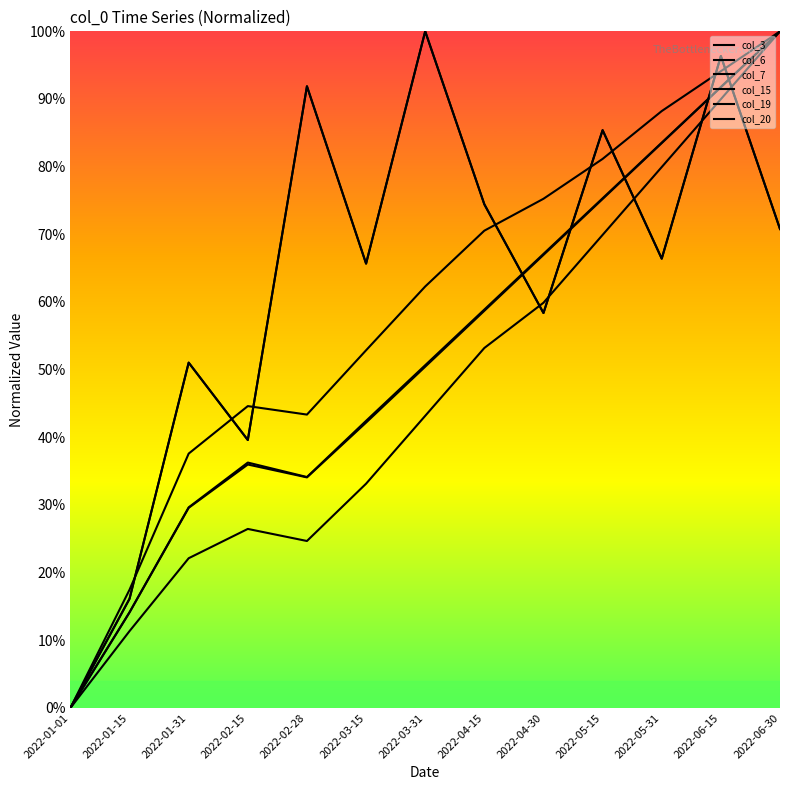

Reading left to right, list all the values displayed in this chart.

col_3: 0.0	16.1	51.0	39.6	91.9	65.7	100.0	74.4	58.4	85.4	66.4	96.3	70.8
col_6: 0.0	17.5	37.6	44.6	43.4	52.9	62.3	70.5	75.3	81.1	88.2	94.1	100.0
col_7: 0.0	14.1	29.6	36.3	34.1	42.4	50.7	58.9	67.1	75.3	83.6	91.8	100.0
col_15: 0.0	16.1	51.0	39.6	91.9	65.7	100.0	74.4	58.4	85.4	66.4	96.3	70.8
col_19: 0.0	14.1	29.6	36.0	34.1	42.2	50.4	58.7	67.0	75.2	83.5	91.7	100.0
col_20: 0.0	11.4	22.1	26.5	24.7	33.1	43.2	53.2	59.9	69.9	79.9	90.0	100.0